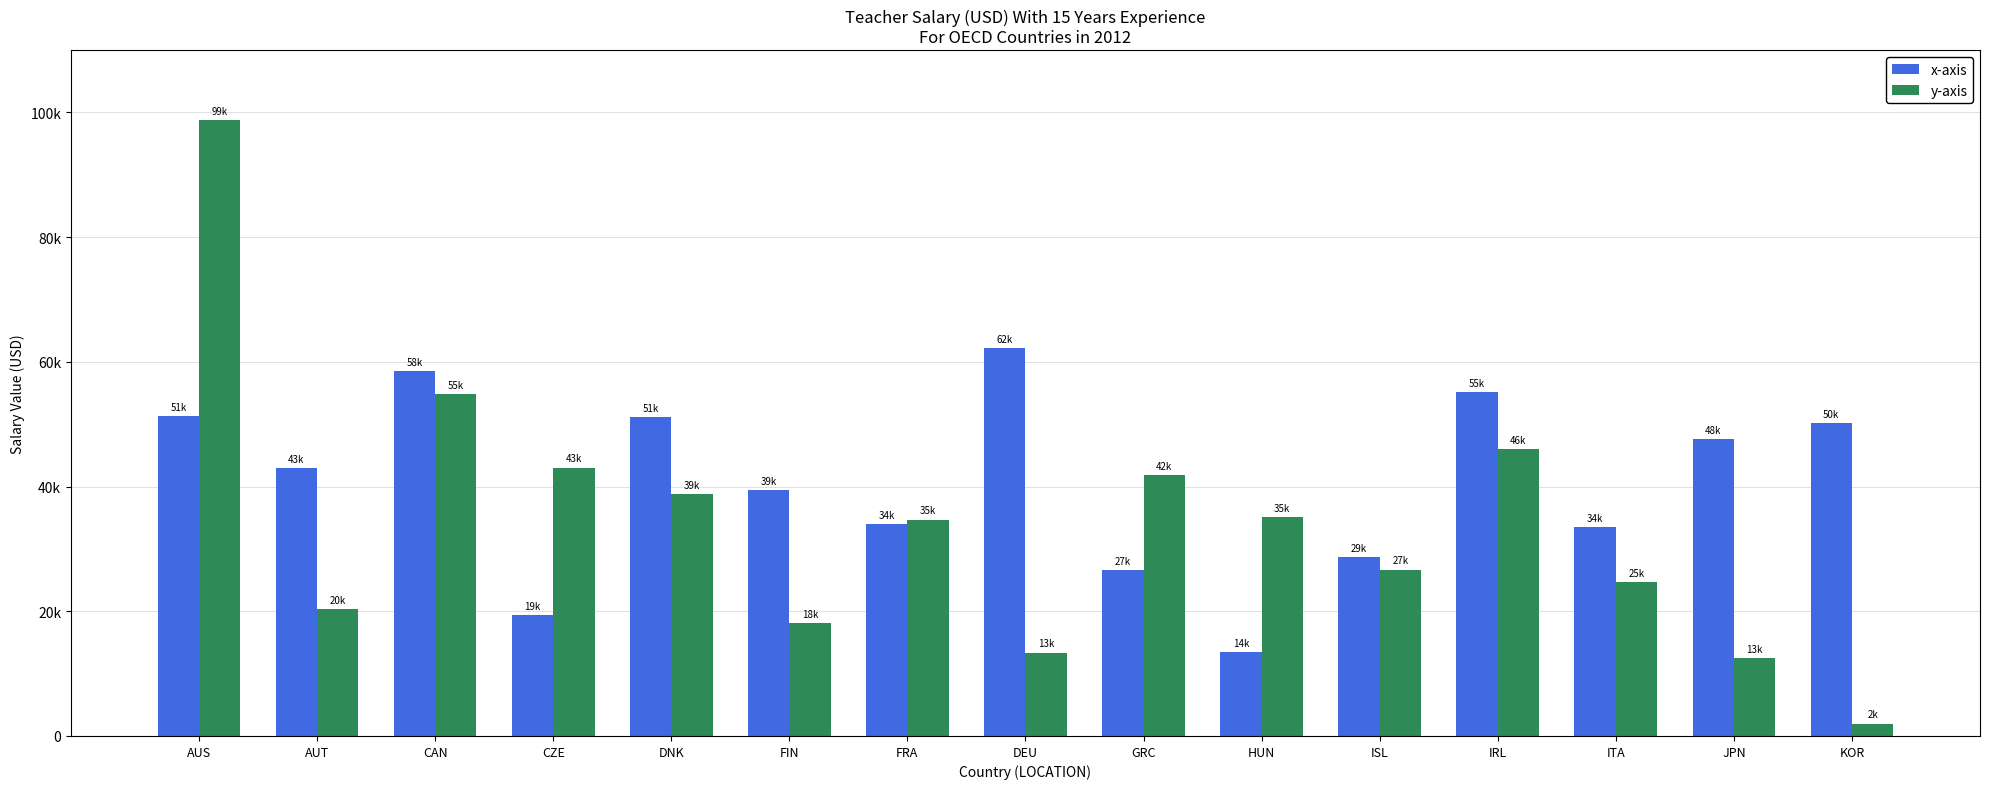

At how many categories does at least one series exceed 23807?

15